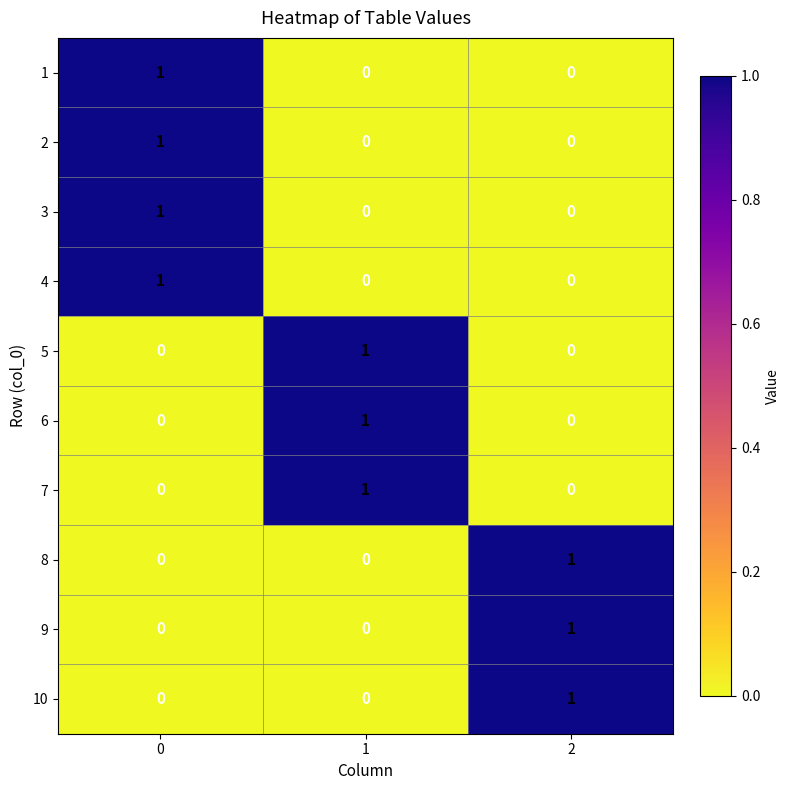

How many distinct data groups are displayed?

10